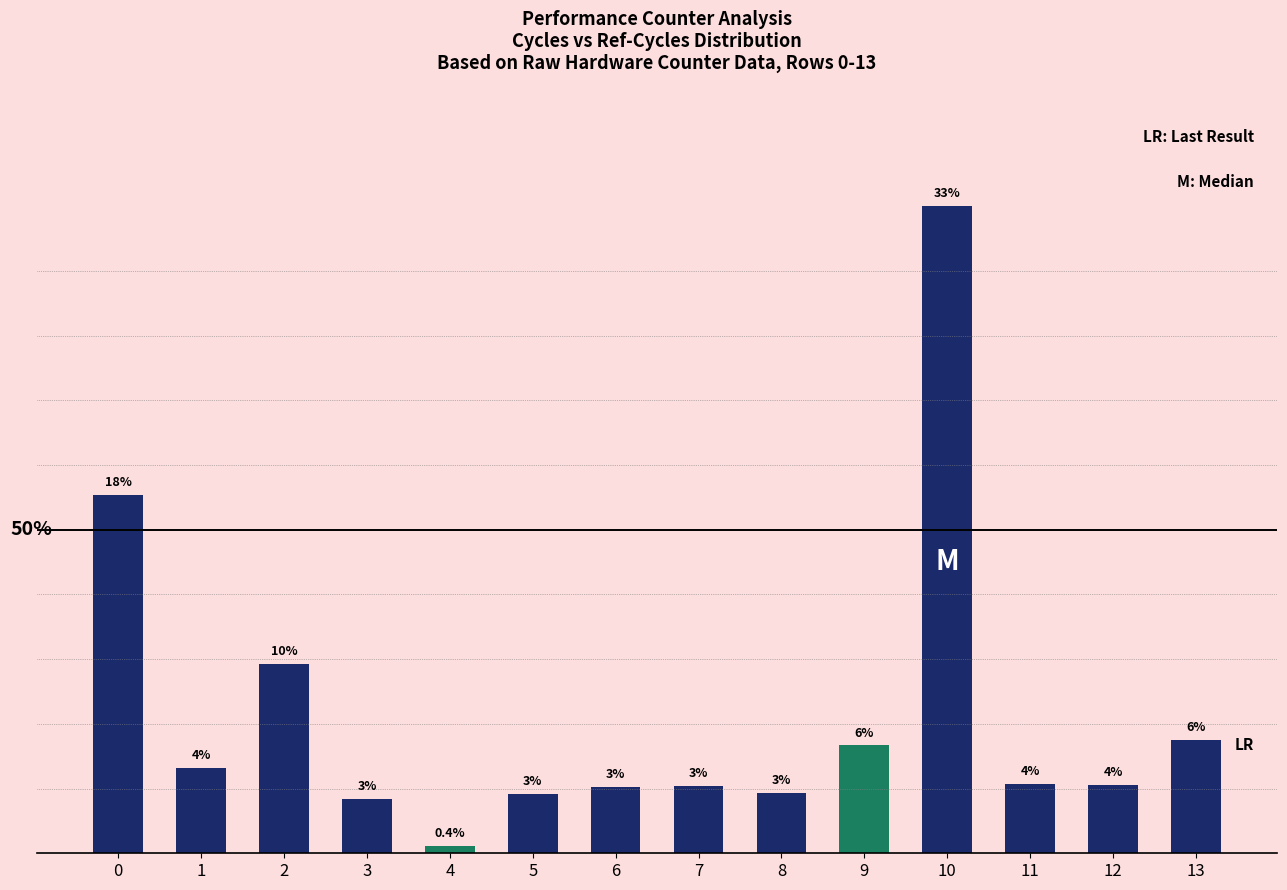

Are the bars horizontal?

No